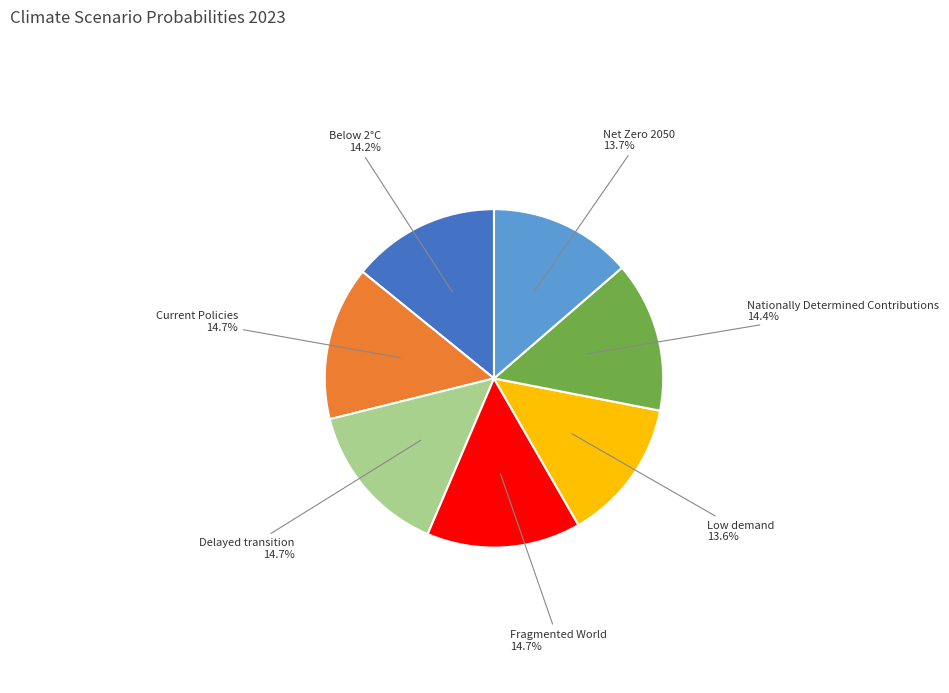

The Nationally Determined Contributions slice represents 14% of the pie. True or false?

True